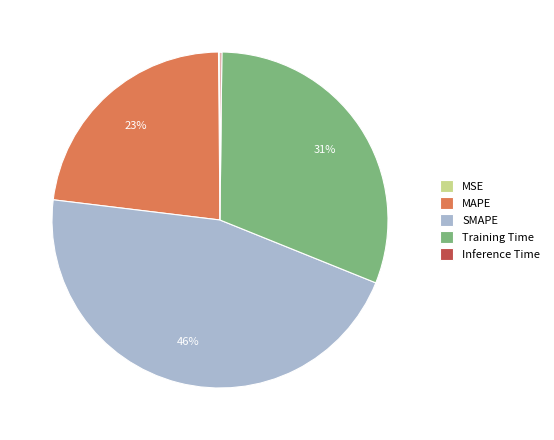

Which slice is the largest?

SMAPE